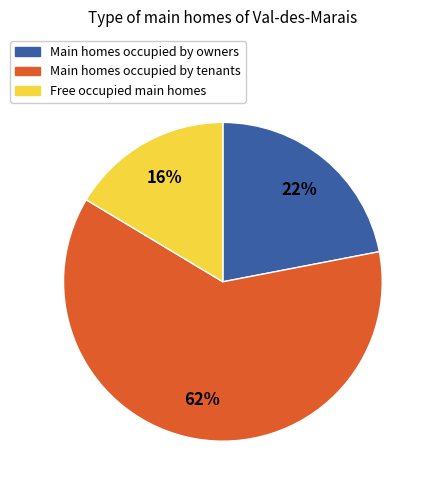

Does any single category account for the majority?

Yes